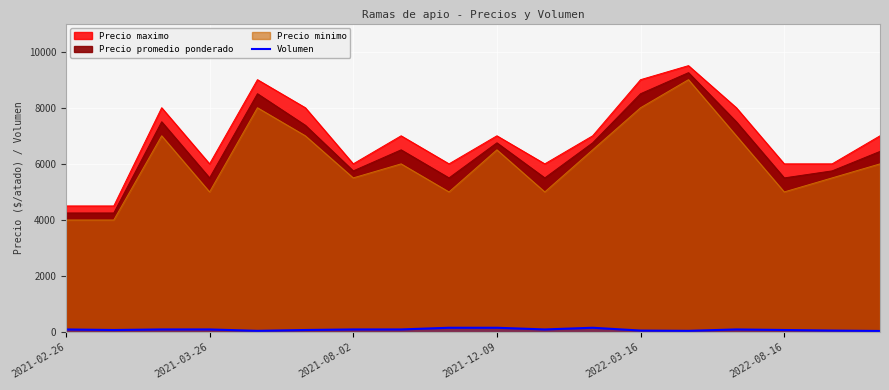

The value at 8 is 160. True or false?

True